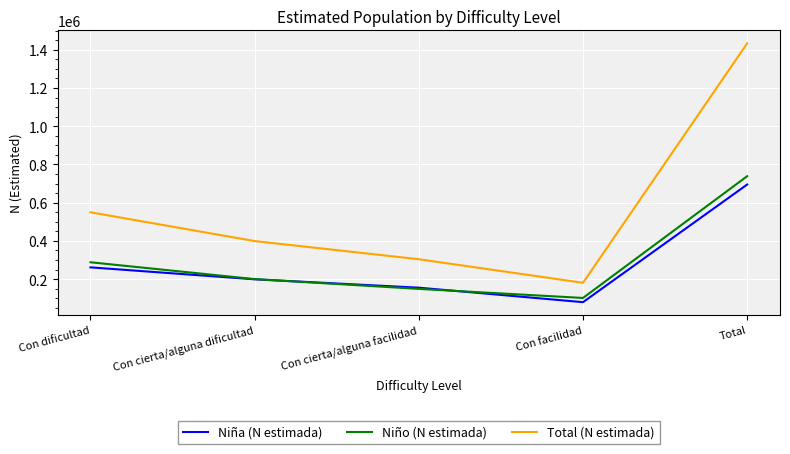

What is the minimum value shown in the chart?

79330